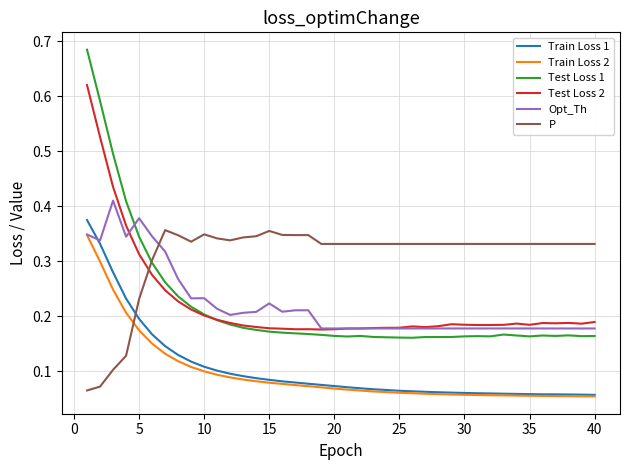

True or false: Train Loss 1 and Test Loss 1 intersect in this chart.

False